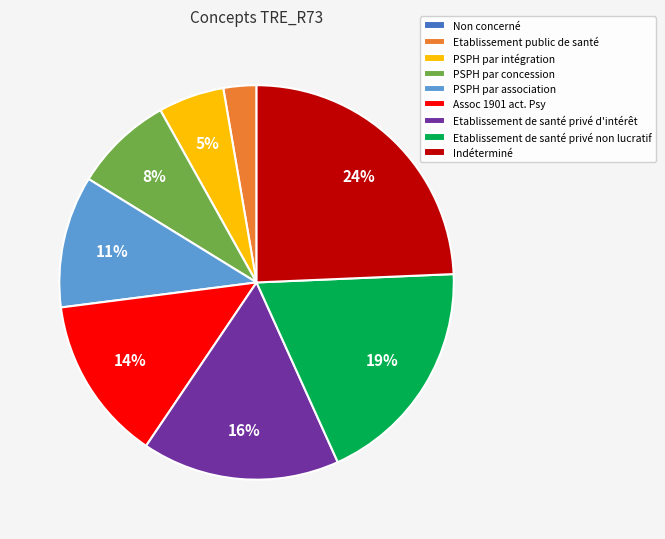

Does any single category account for the majority?

No